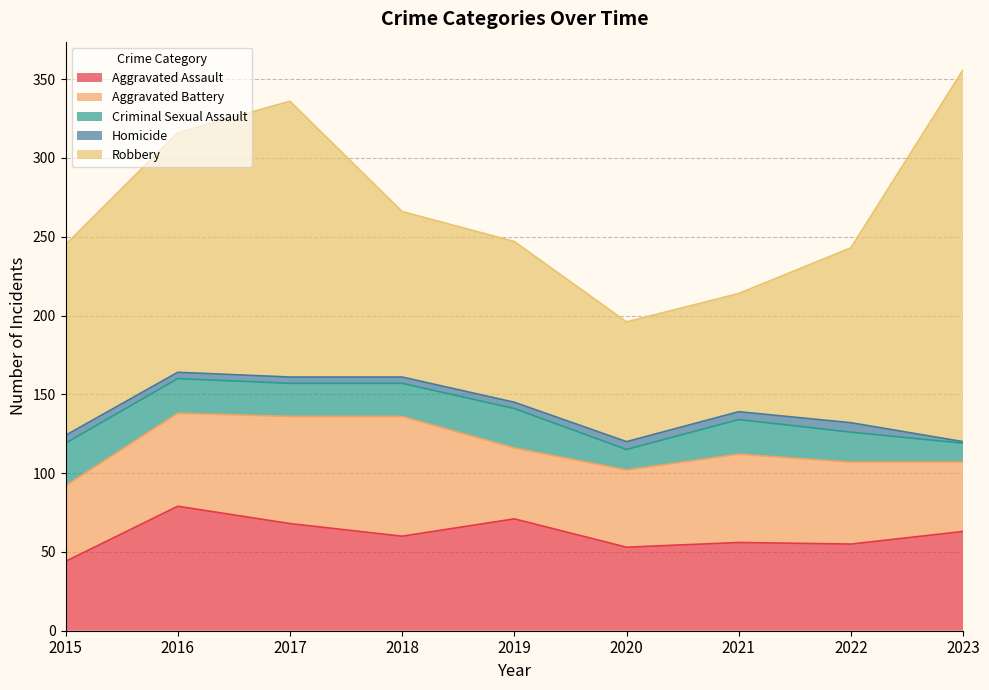

Reading left to right, transcribe all the data shown in this chart.

Aggravated Assault: 44	79	68	60	71	53	56	55	63
Aggravated Battery: 48	59	68	76	45	49	56	52	44
Criminal Sexual Assault: 27	22	21	21	25	13	22	19	12
Homicide: 5	4	4	4	4	5	5	6	1
Robbery: 121	152	175	105	102	76	75	111	236